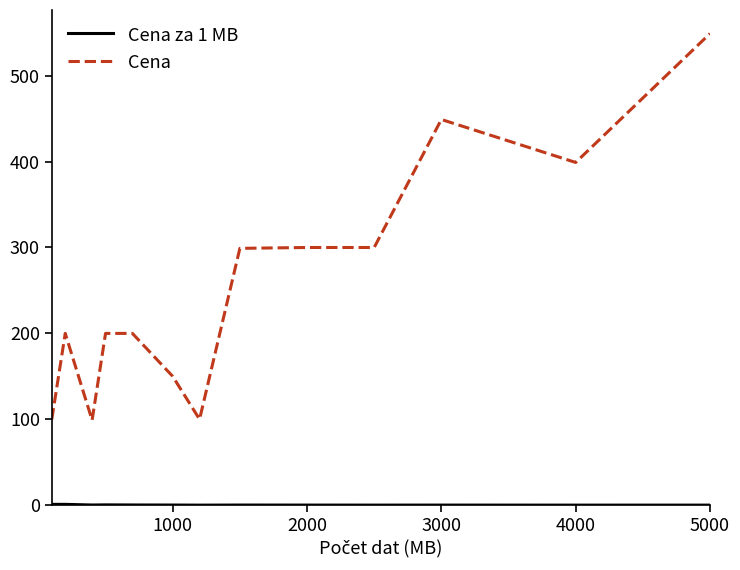

What is the highest value of the Cena series?

549.0